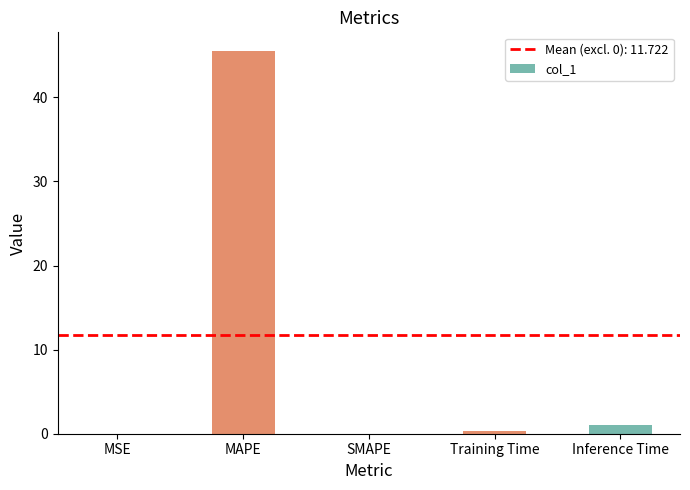

Which has a higher value, SMAPE or Inference Time?

Inference Time